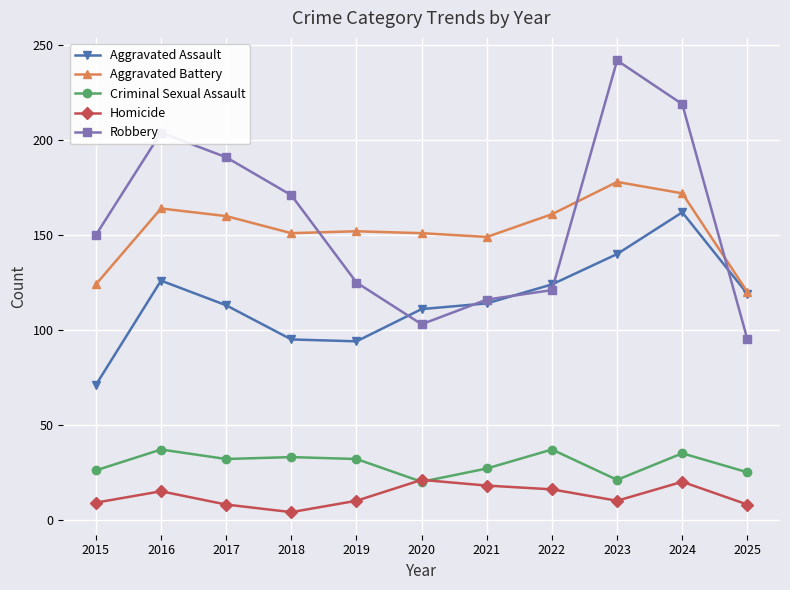

What is the highest value of the Robbery series?

242